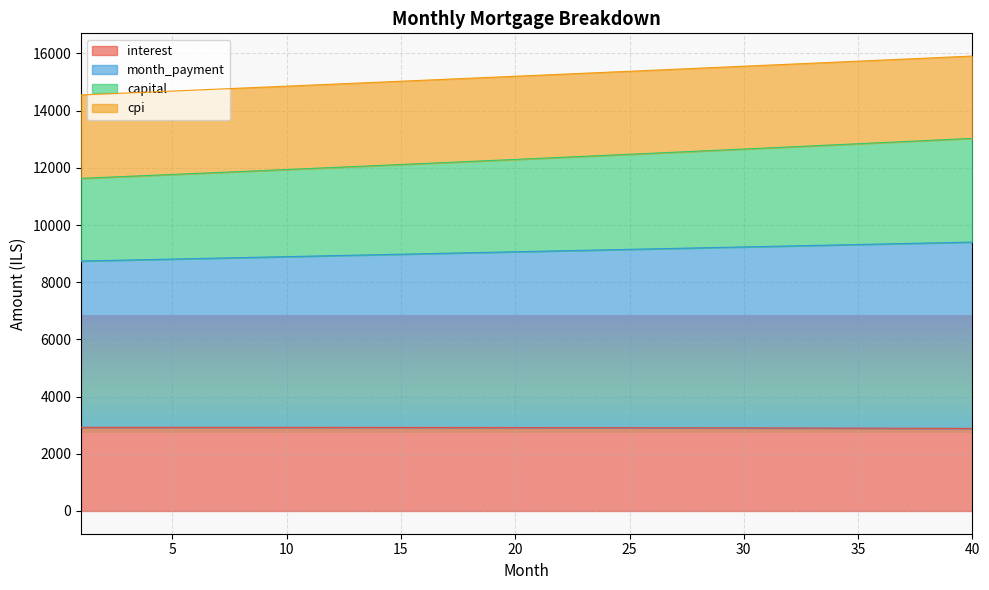

Which series changed the most between 11 and 23?

month_payment